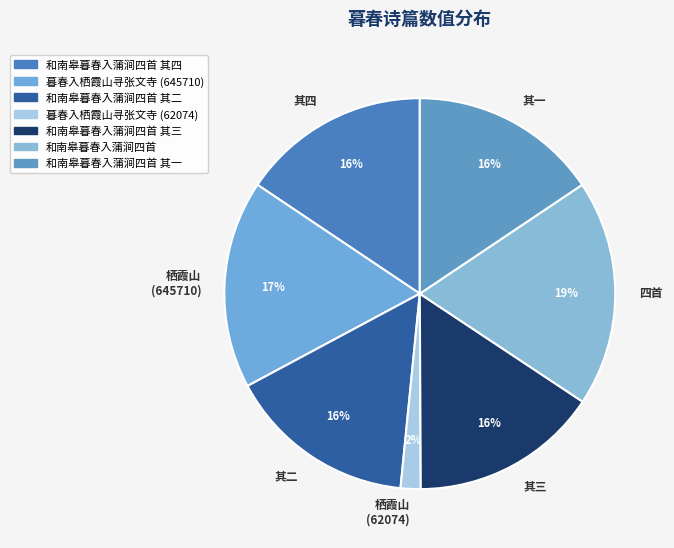

Which slice is the largest?

和南皋暮春入蒲涧四首